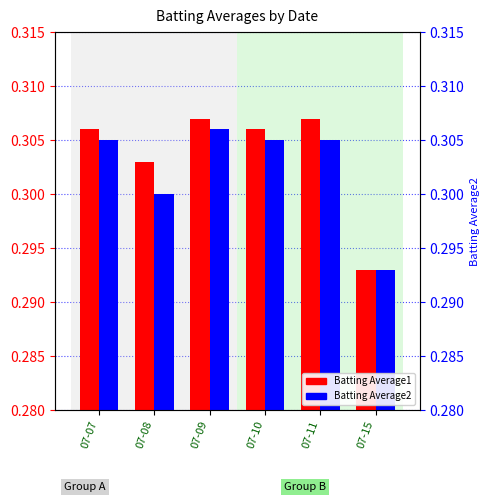

At which category is the sum across all series the highest?

07-09